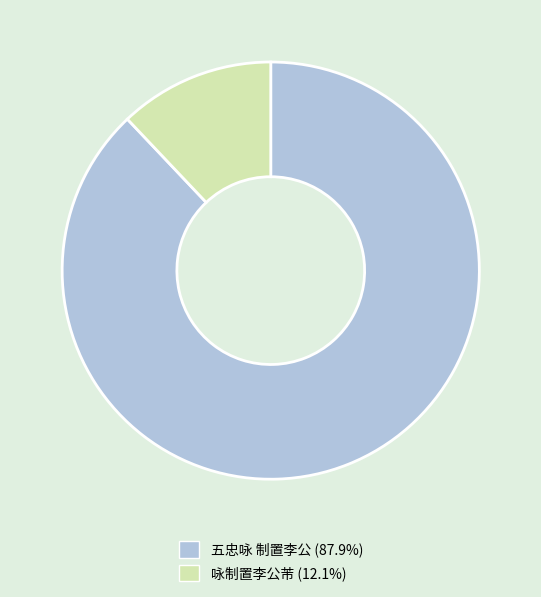

How many segments does this pie chart have?

2